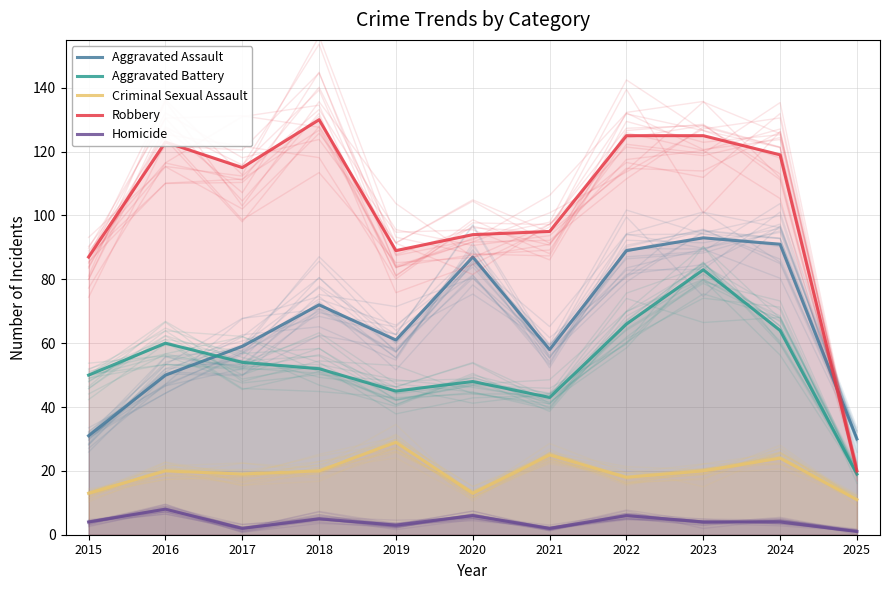

What is the average value of the Aggravated Assault series?

66